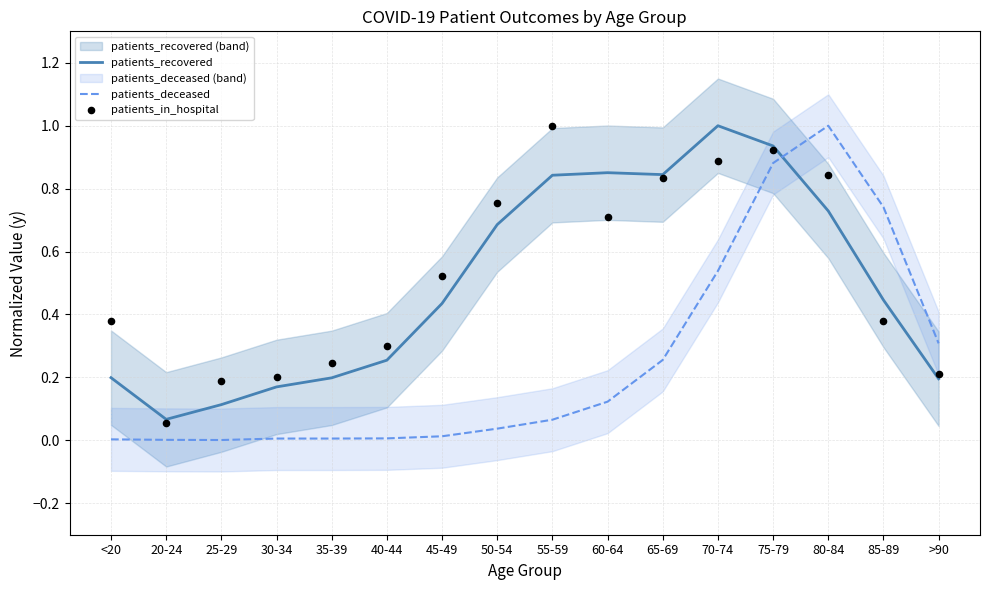

Which series has the widest spread of Y values?

patients_deceased